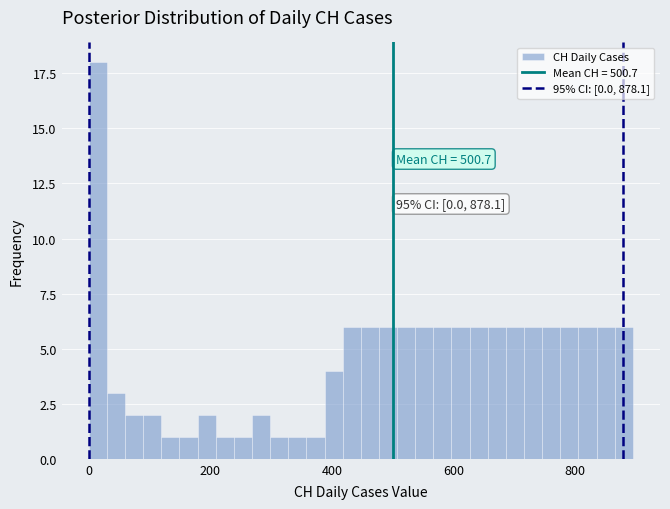

Read against the x-axis, roughly where is the centre of the tallest bar?

20